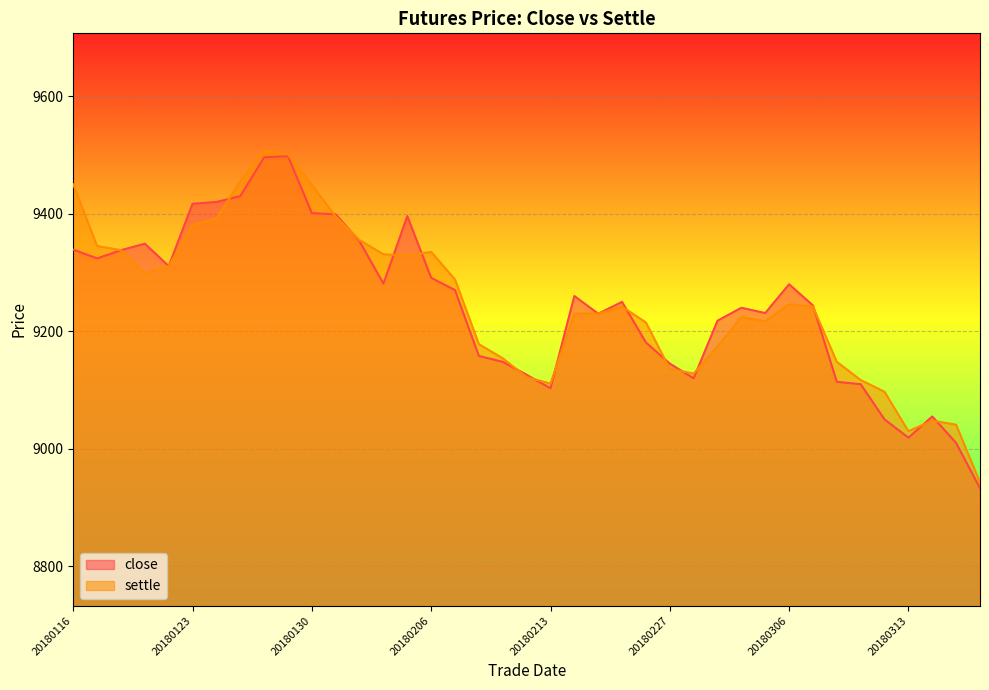

What is the minimum value for close?

8933